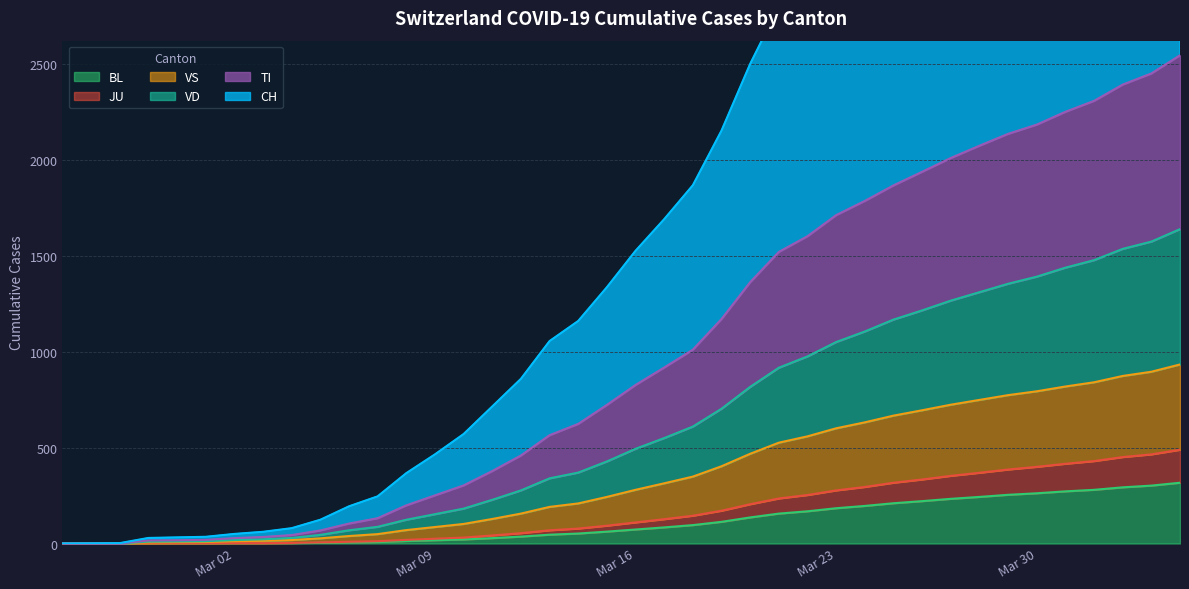

How many lines are shown in the chart?

6